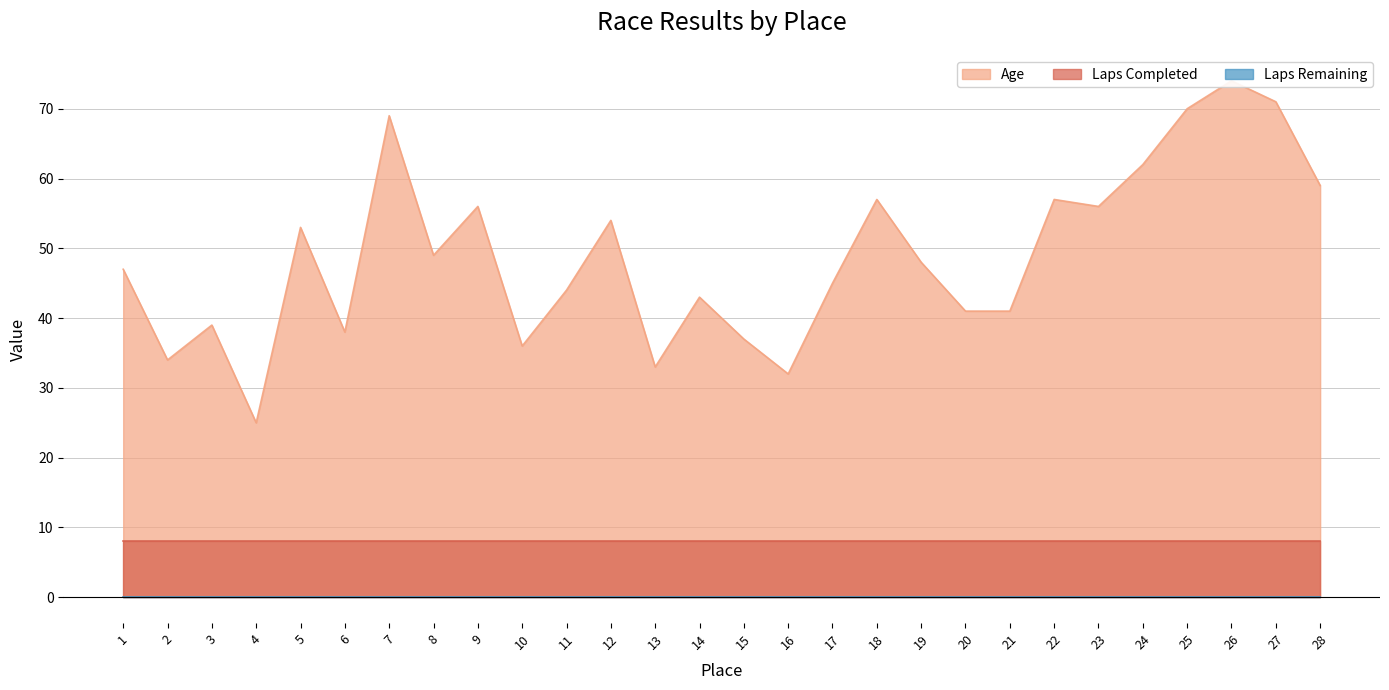

The value of Laps Completed at 26 is 5. True or false?

False